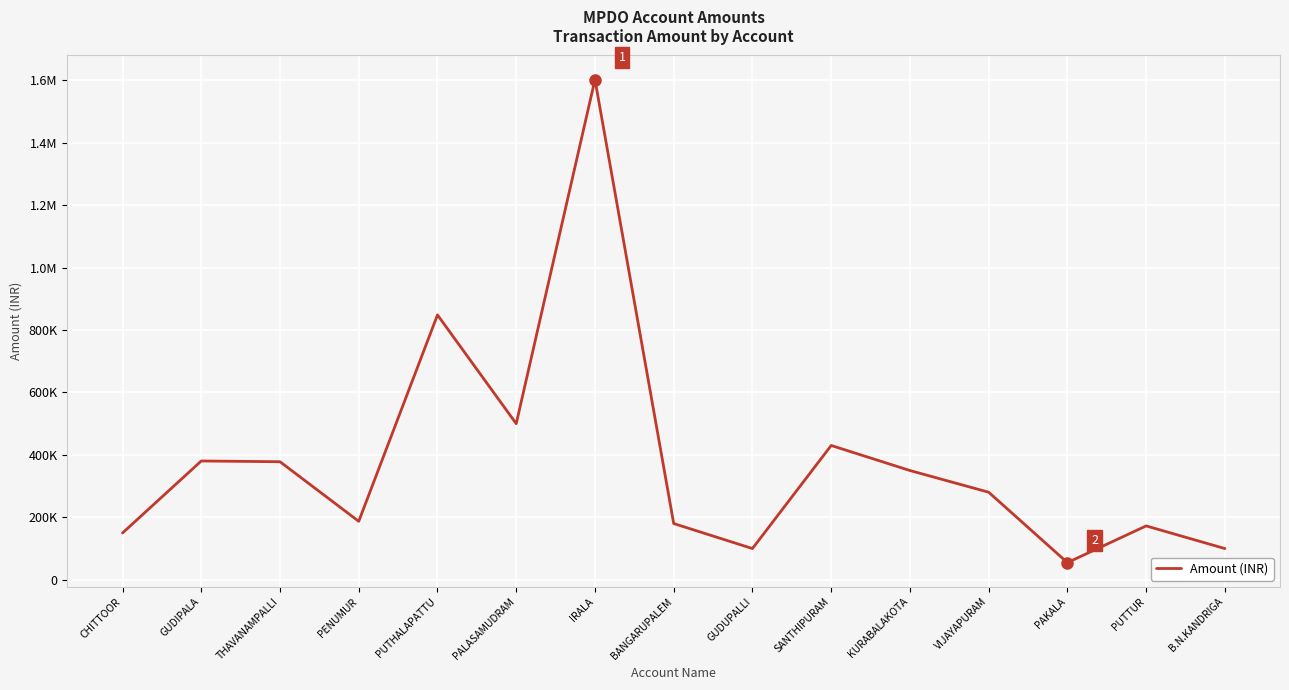

Reading left to right, list all the values displayed in this chart.

CHITTOOR=149835	GUDIPALA=380422	THAVANAMPALLI=378054	PENUMUR=187208	PUTHALAPATTU=848159	PALASAMUDRAM=499923	IRALA=1601611	BANGARUPALEM=180112	GUDUPALLI=100000	SANTHIPURAM=430089	KURABALAKOTA=349891	VIJAYAPURAM=280424	PAKALA=54996	PUTTUR=172522	B.N.KANDRIGA=99977